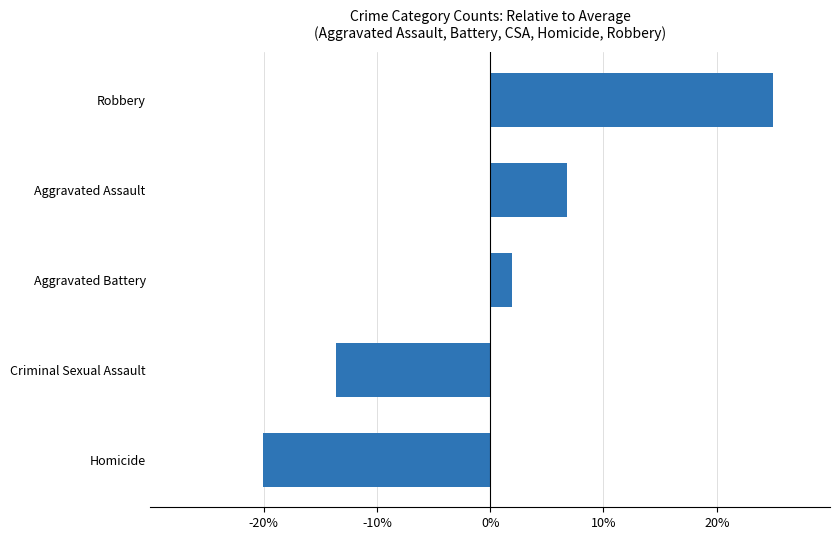

What is the change in value from Homicide to Aggravated Assault?

+26.8